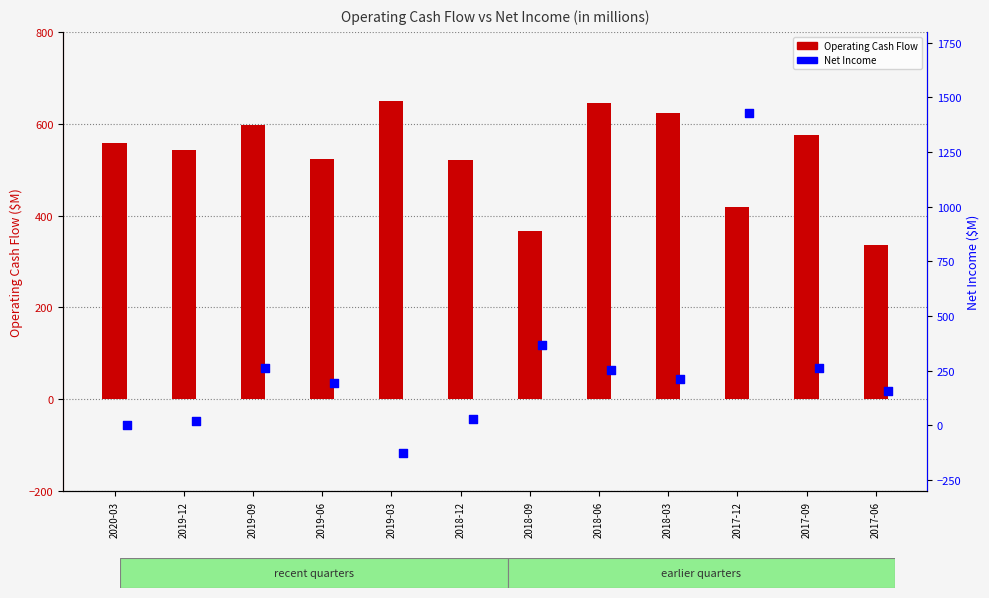

Which series contains the highest Y value?

Net Income